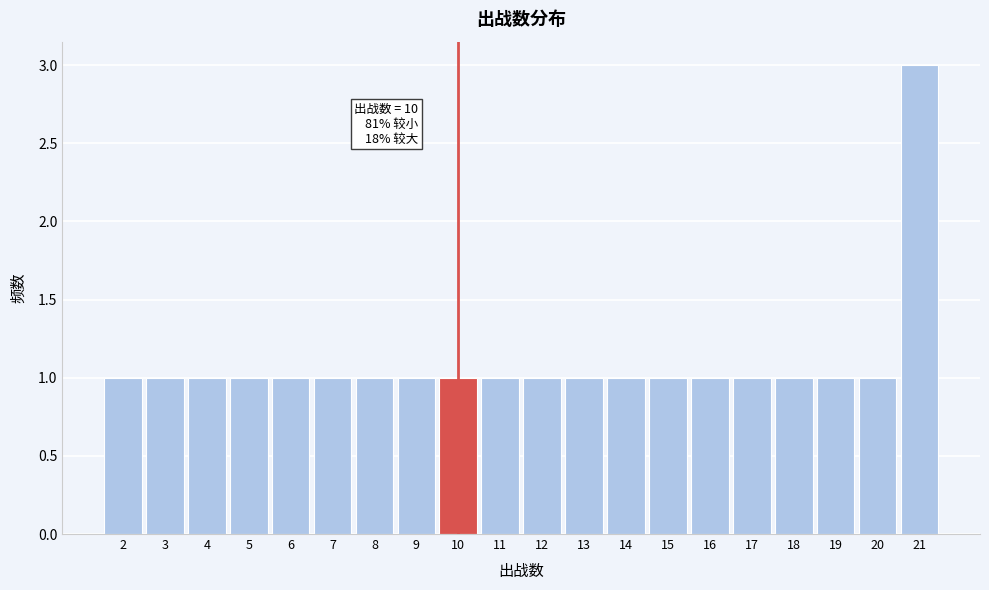

Reading right to left, transcribe all the data shown in this chart.

3	1	1	1	1	1	1	1	1	1	1	1	1	1	1	1	1	1	1	1